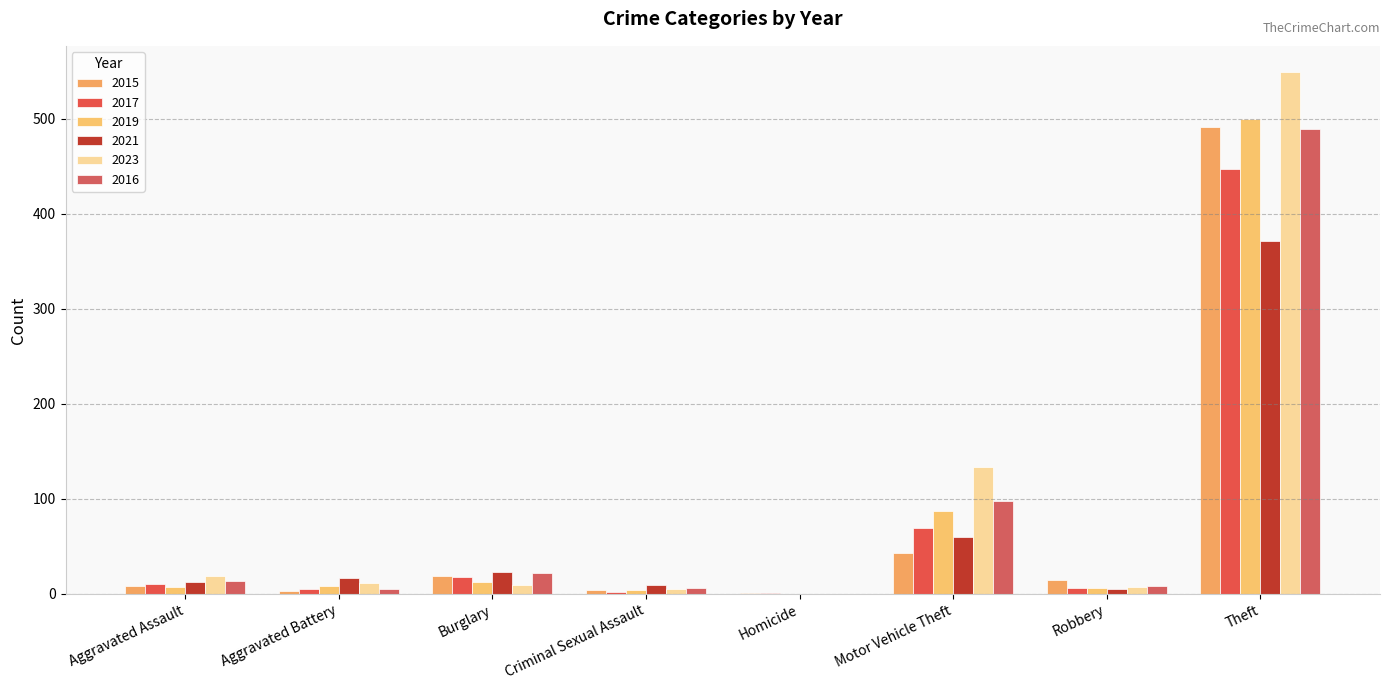

True or false: 2019 has a value of 9 at Robbery.

False